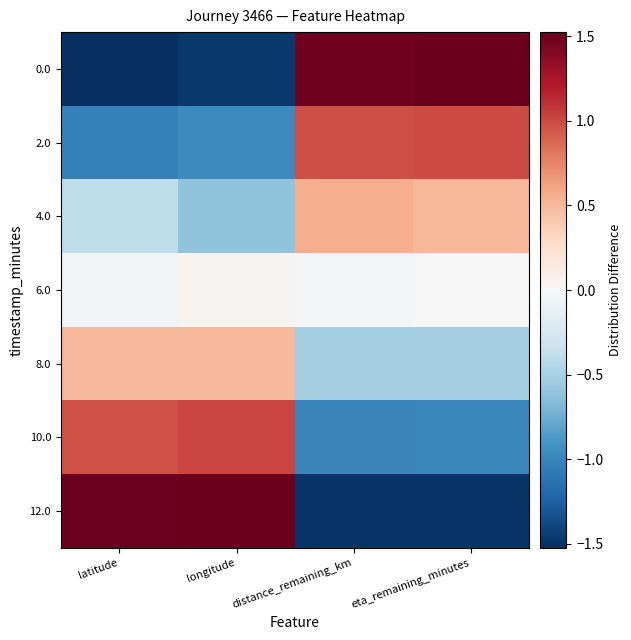

Reading left to right, transcribe all the data shown in this chart.

0.0: latitude=-1.5	longitude=-1.5	distance_remaining_km=1.5	eta_remaining_minutes=1.5
2.0: latitude=-1.0	longitude=-1.0	distance_remaining_km=1.0	eta_remaining_minutes=1.0
4.0: latitude=-0.4	longitude=-0.6	distance_remaining_km=0.6	eta_remaining_minutes=0.5
6.0: latitude=-0.0	longitude=0.0	distance_remaining_km=-0.0	eta_remaining_minutes=0.0
8.0: latitude=0.5	longitude=0.5	distance_remaining_km=-0.5	eta_remaining_minutes=-0.5
10.0: latitude=1.0	longitude=1.0	distance_remaining_km=-1.0	eta_remaining_minutes=-1.0
12.0: latitude=1.5	longitude=1.5	distance_remaining_km=-1.5	eta_remaining_minutes=-1.5